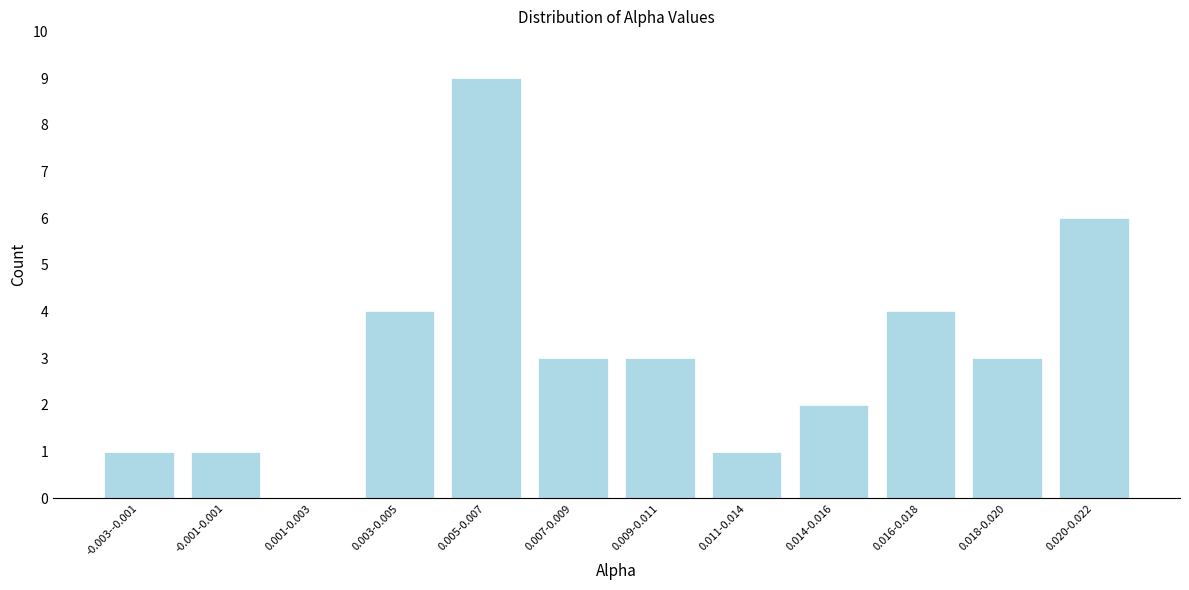

Reading right to left, transcribe all the data shown in this chart.

0.020-0.022=6	0.018-0.020=3	0.016-0.018=4	0.014-0.016=2	0.011-0.014=1	0.009-0.011=3	0.007-0.009=3	0.005-0.007=9	0.003-0.005=4	0.001-0.003=0	-0.001-0.001=1	-0.003--0.001=1